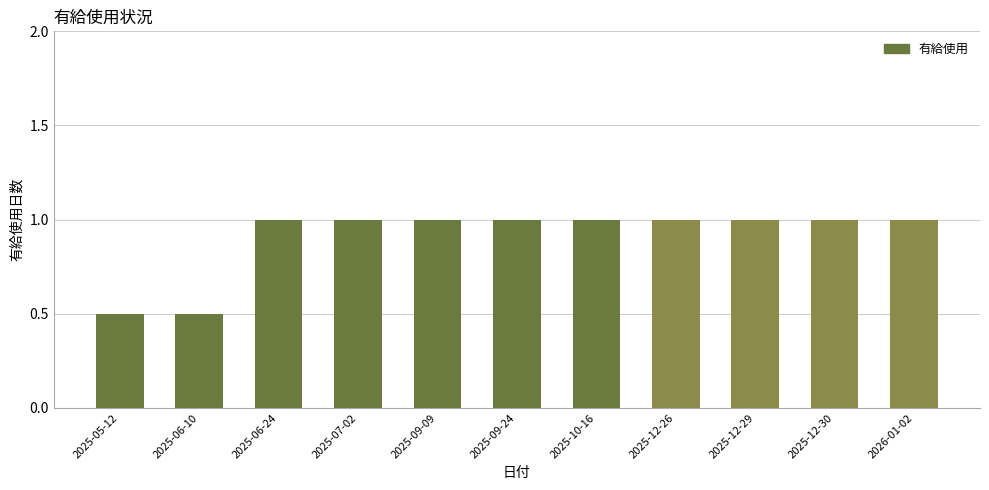

What is the label of the 4th bar from the right?

2025-12-26